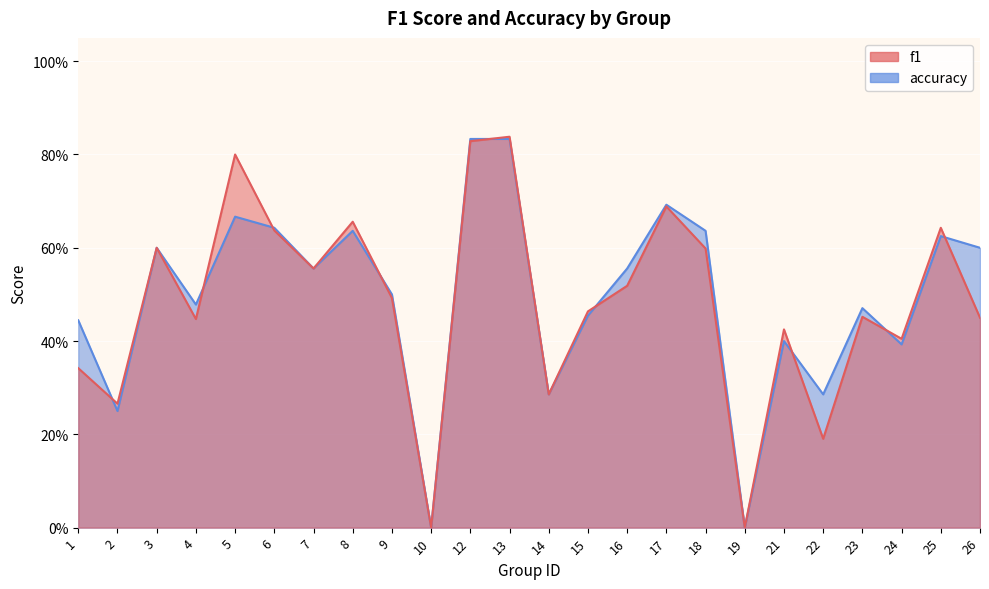

At how many categories does at least one series exceed 0?

22